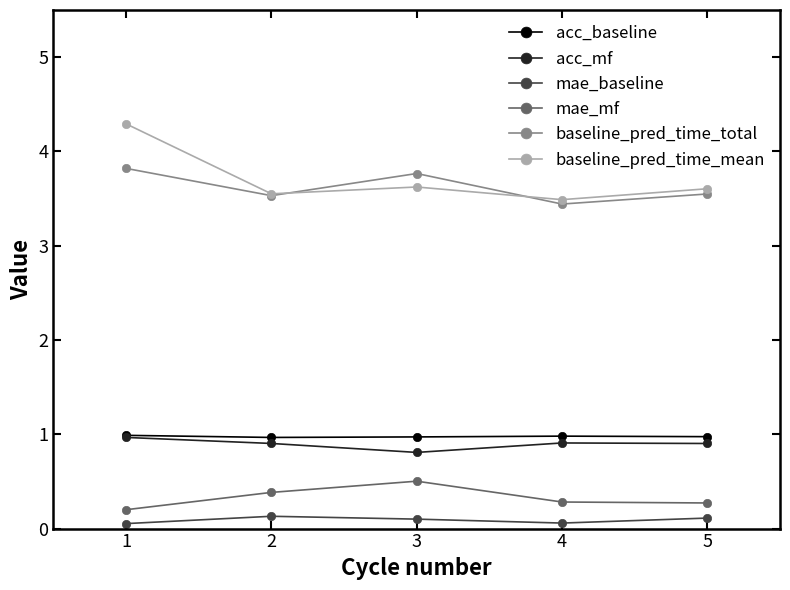

In baseline_pred_time_total, how many points are higher than both neighbors (excluding endpoints)?

1